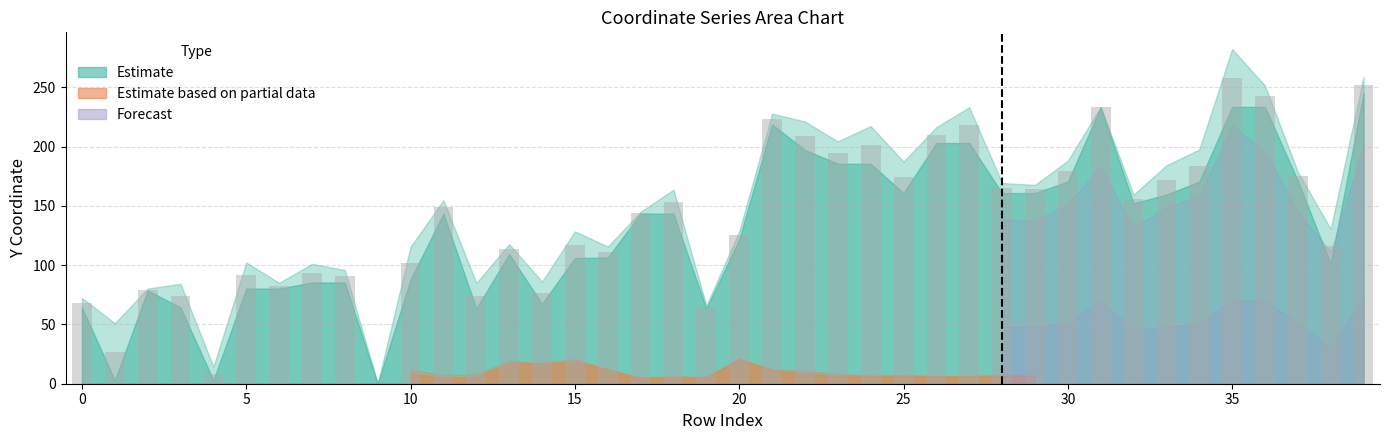

What is the sum of all values?

5574.7